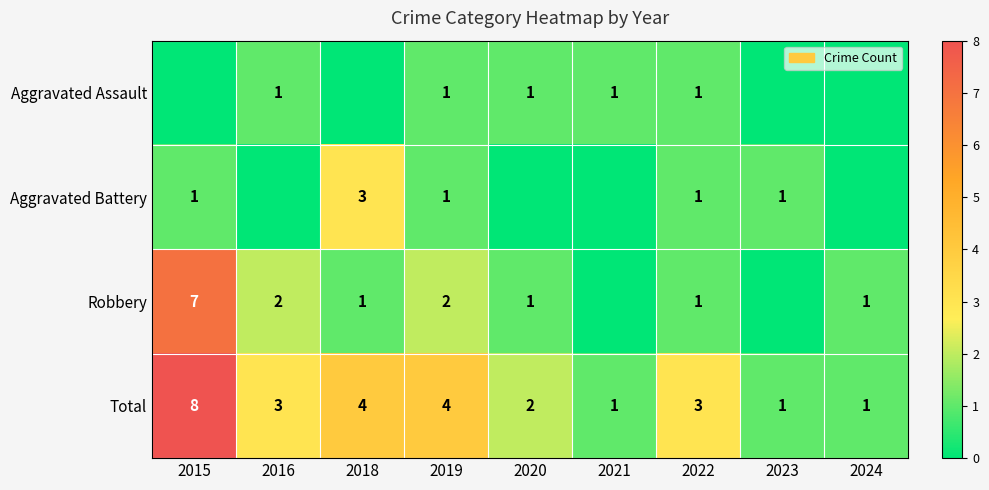

What is the difference between the maximum and minimum values in the Total series?

7